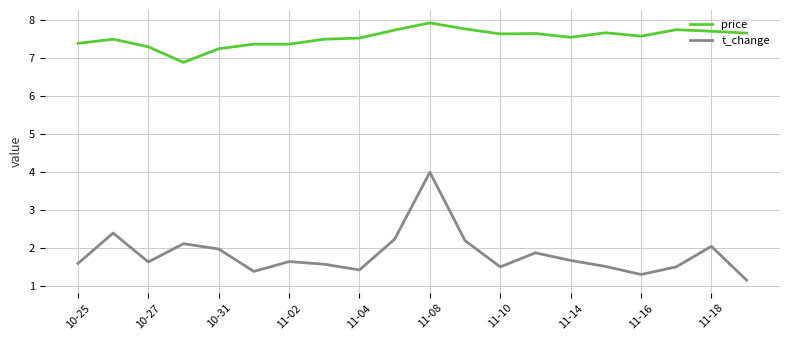

True or false: t_change and price intersect in this chart.

False